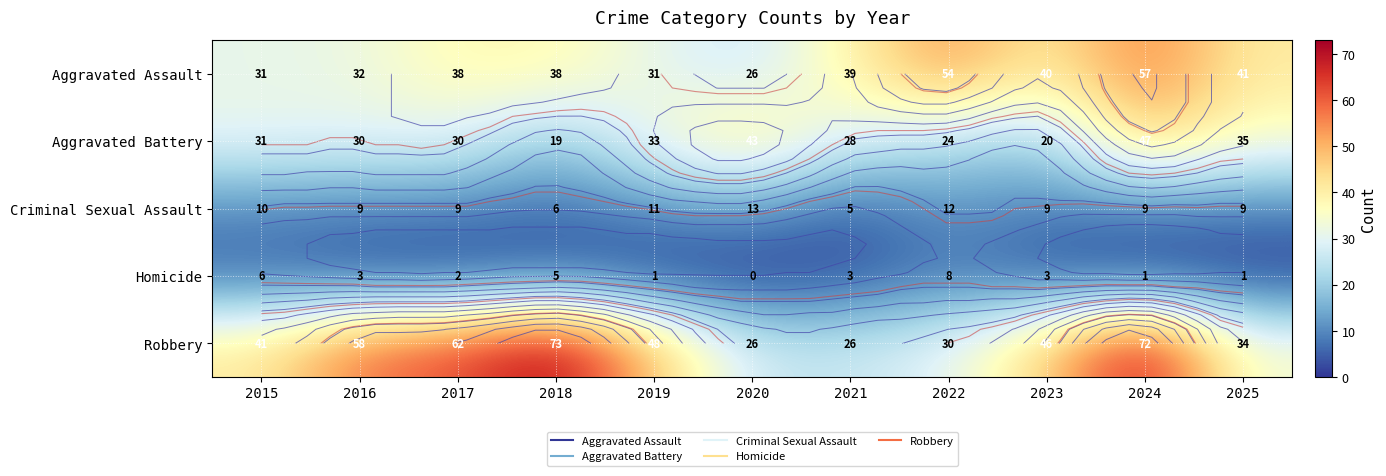

The Criminal Sexual Assault series shows 4 at 2018. True or false?

False